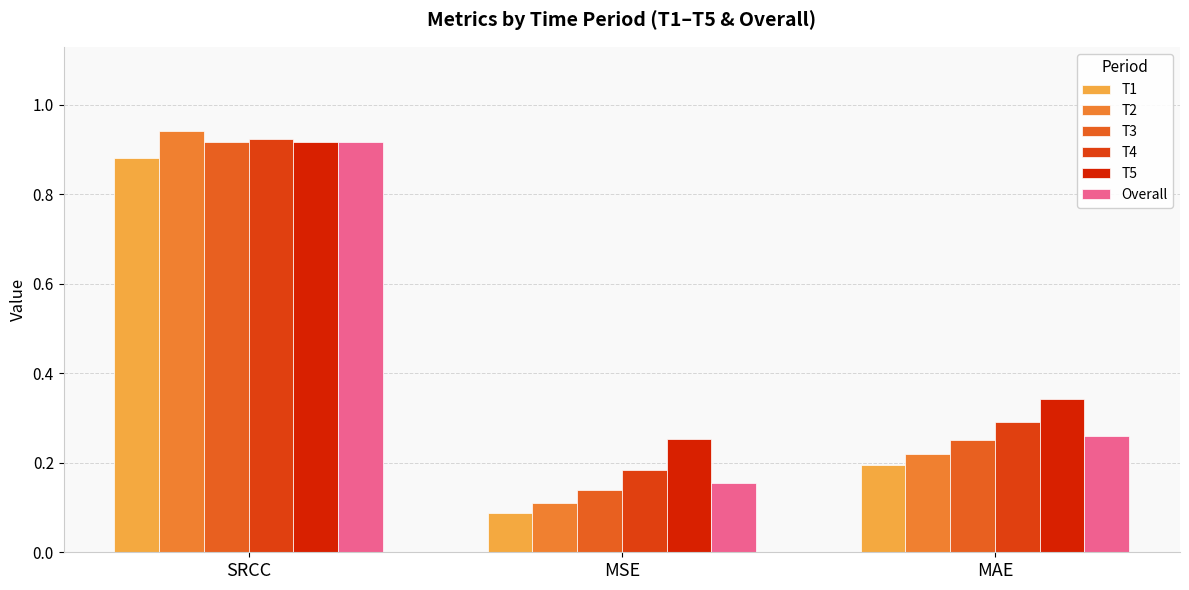

Read the T3 value at MSE.

0.1